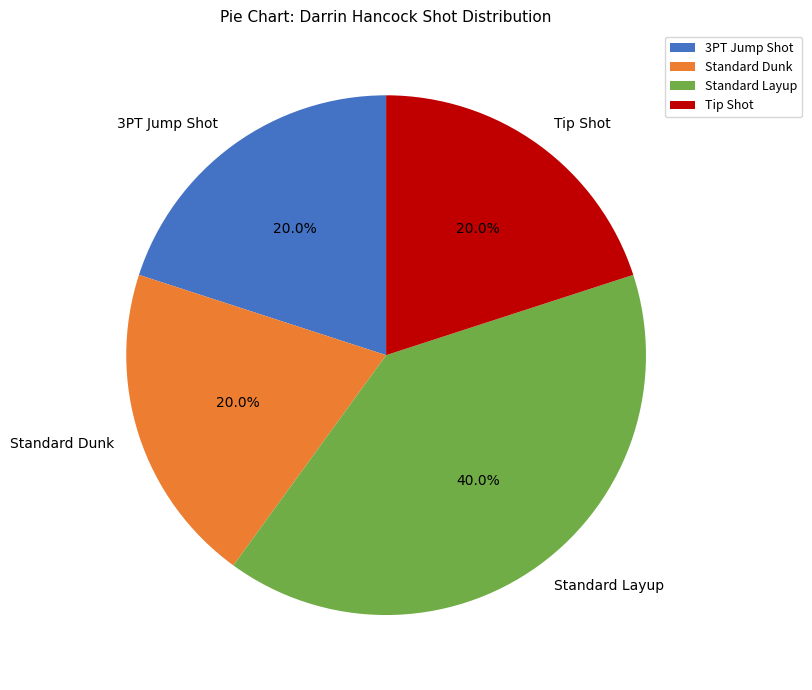

What percentage is the Tip Shot slice, to the nearest percent?

20%